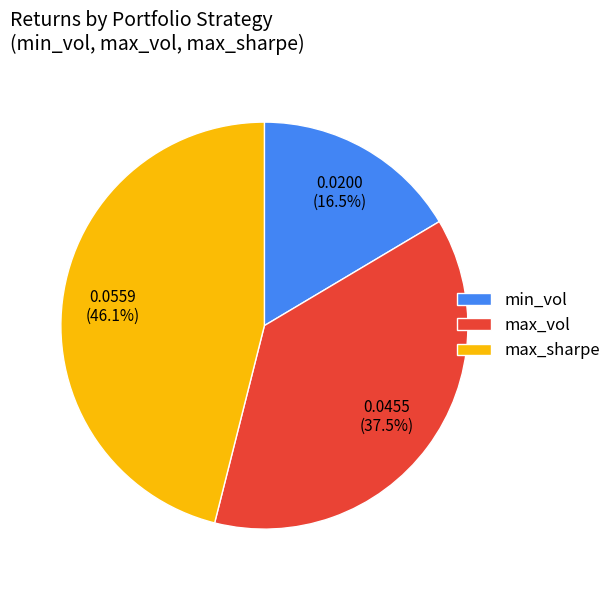

Count the number of slices in the pie.

3